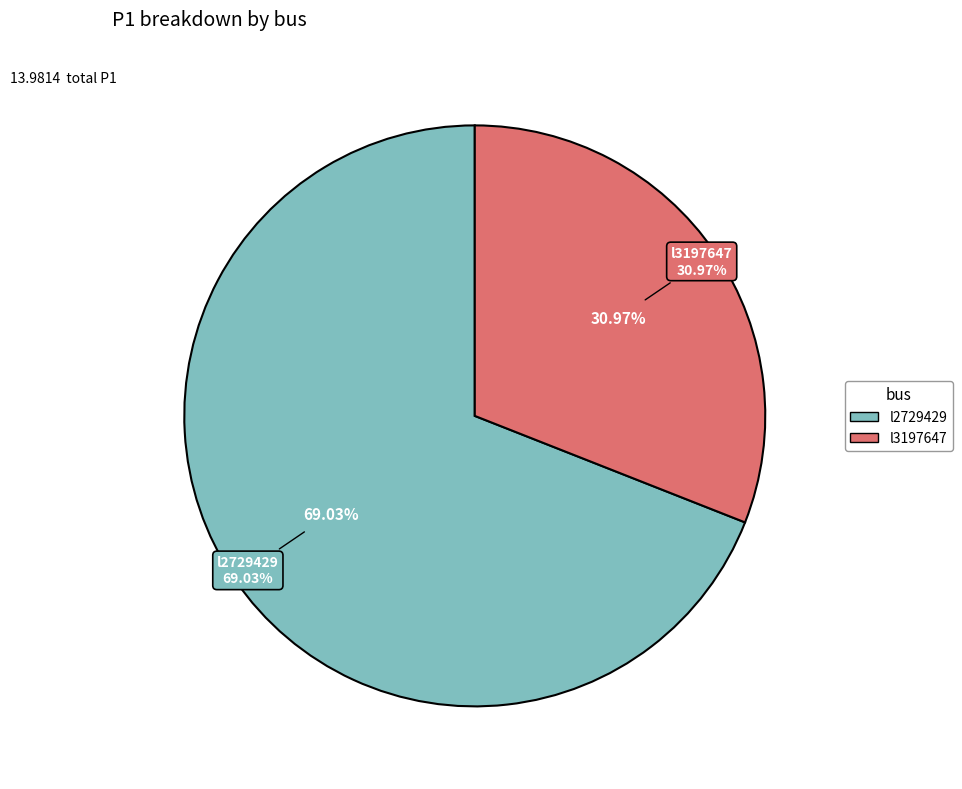

Is it true that l3197647 is 31% of the pie?

True